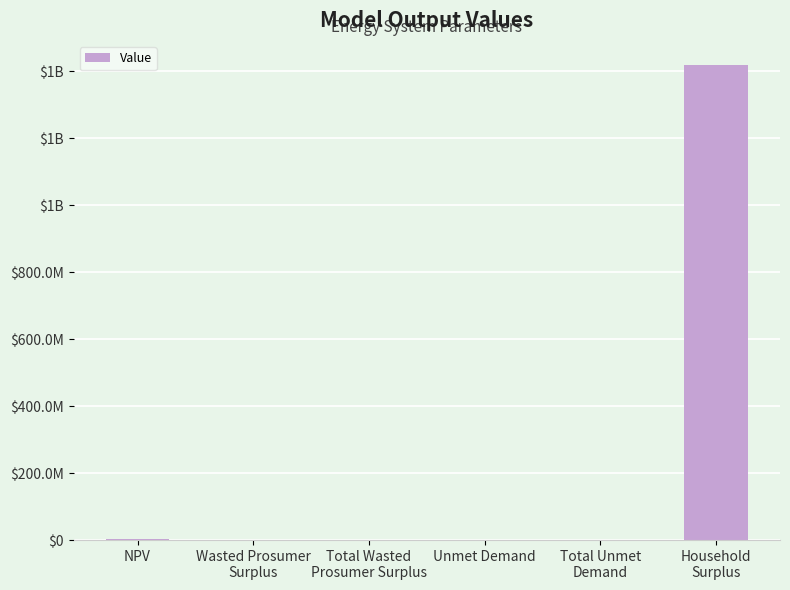

How many bars are there in total?

6